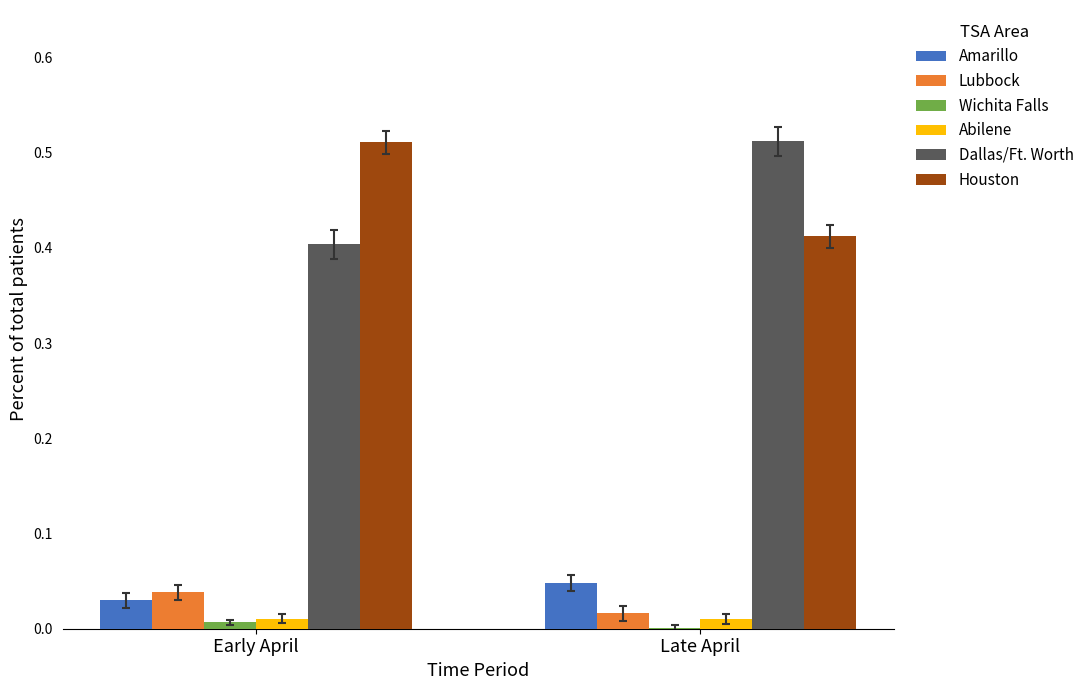

Count the number of categories in the chart.

2